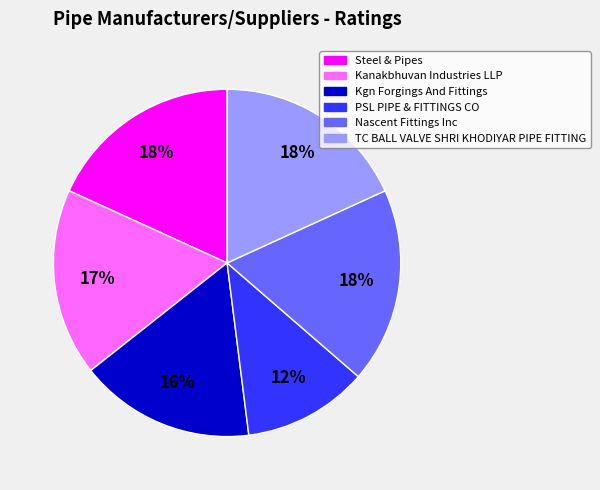

Which slice is the smallest?

PSL PIPE & FITTINGS CO